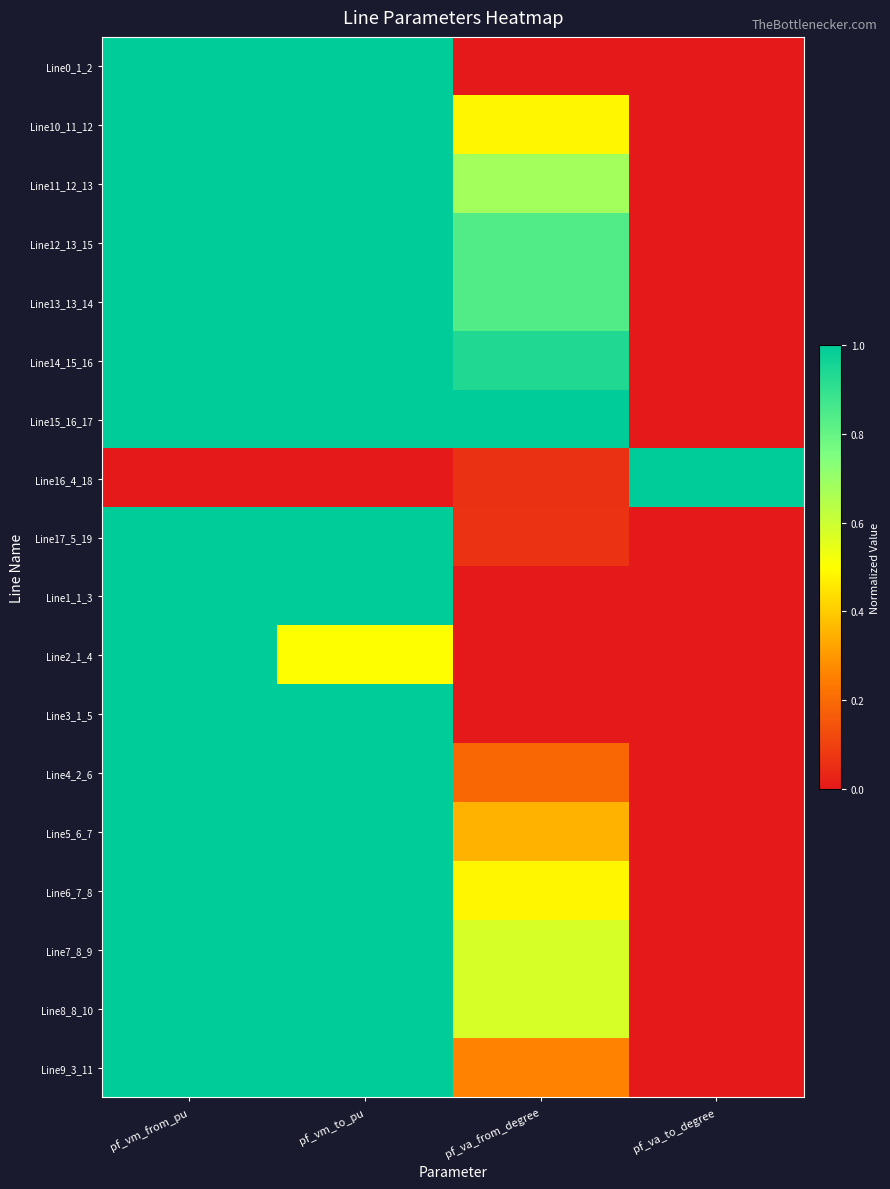

At which category does the chart reach its minimum across all series?

pf_va_from_degree